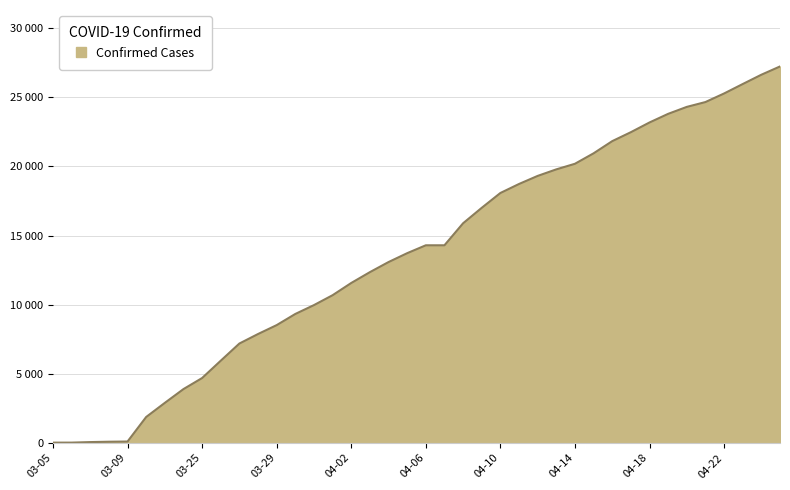

Does the chart have visible grid lines?

Yes